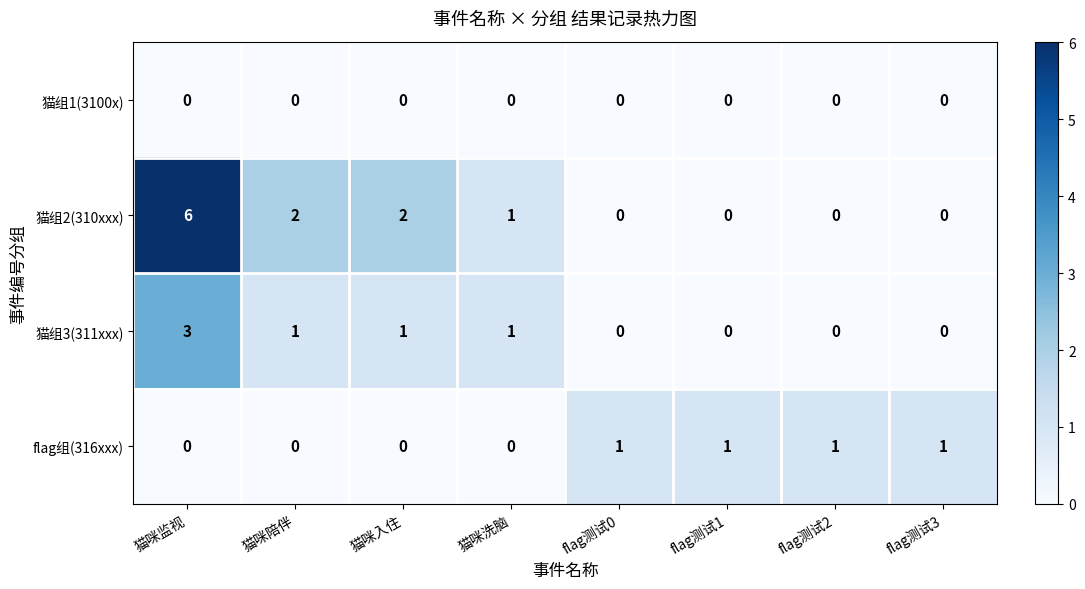

What is the greatest value displayed?

6